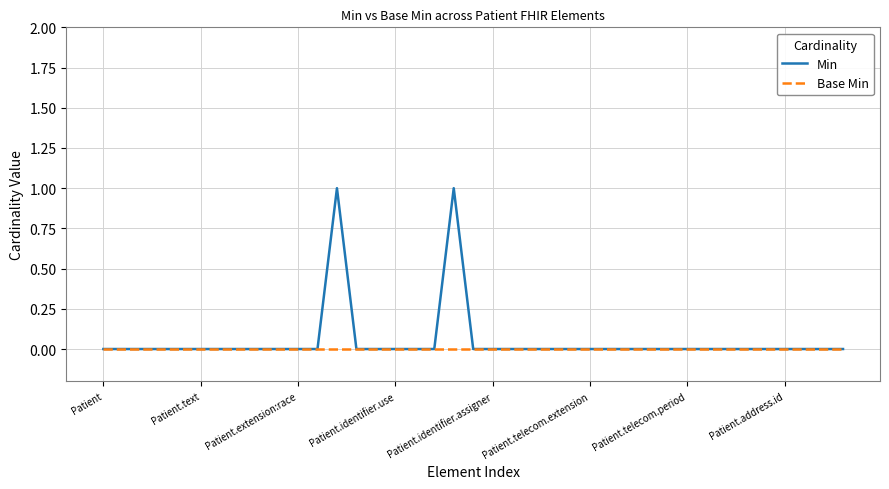

List the series in order of their peak value, highest first.

Min, Base Min